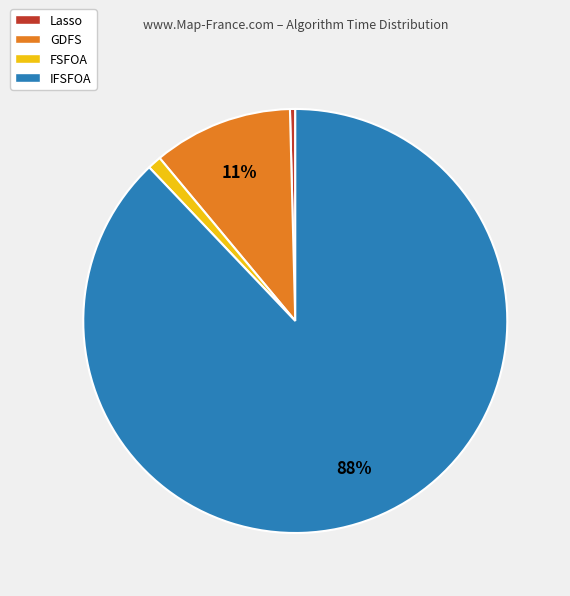

To the nearest percent, what portion does GDFS represent?

11%